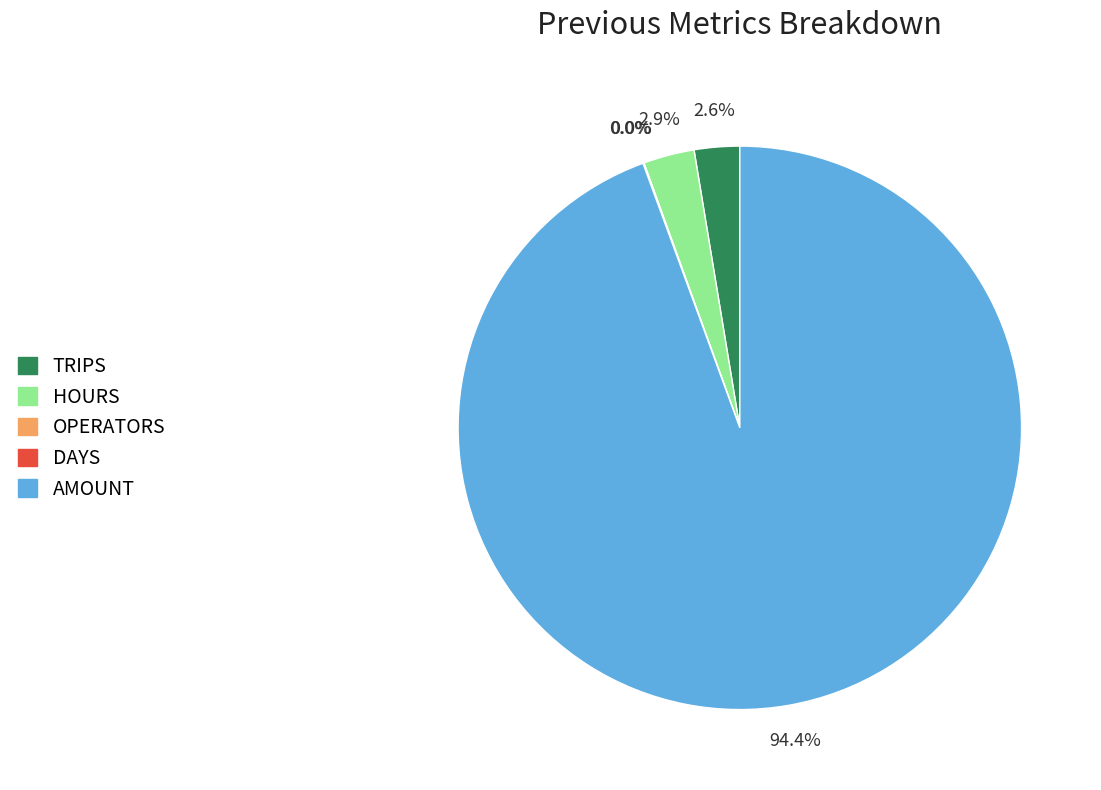

Does AMOUNT account for over 50% of the chart?

Yes